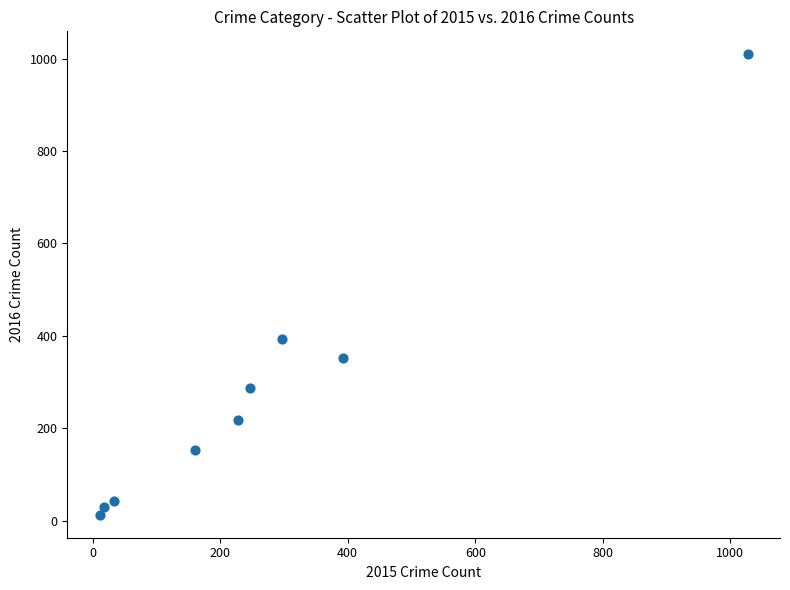

What Y value in the scatter plot is closest to 511?

394